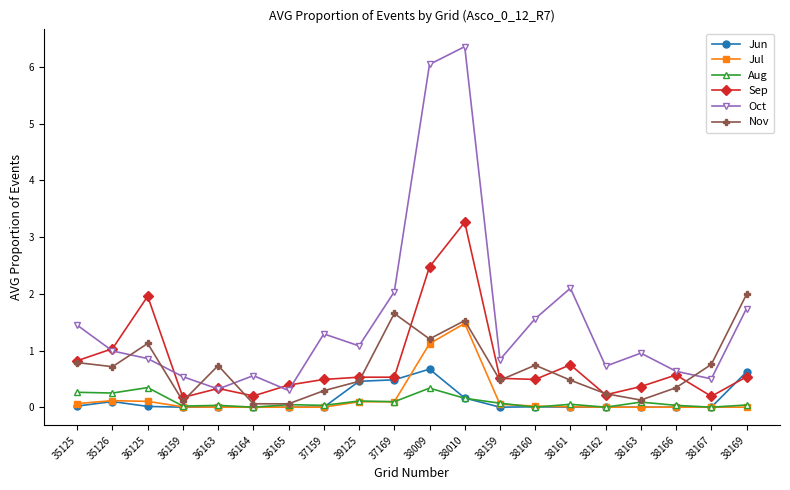

What is the sum of the Sep values at 38161 and 39125?

1.3